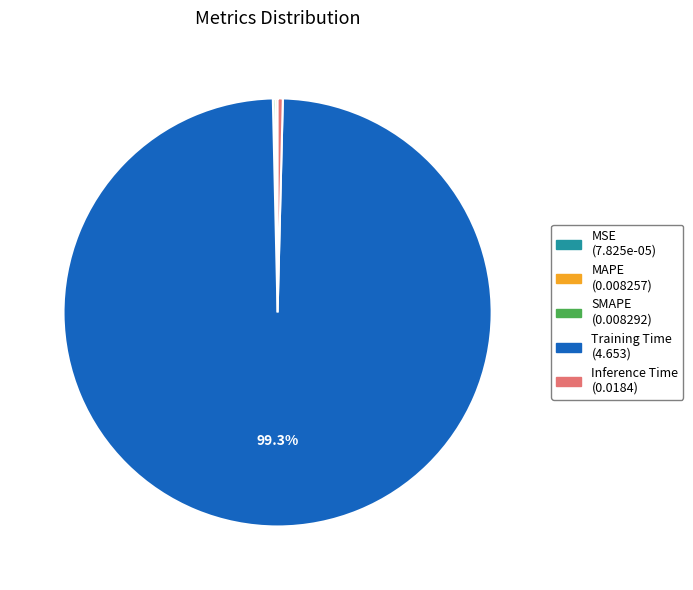

What is the majority slice?

Training Time